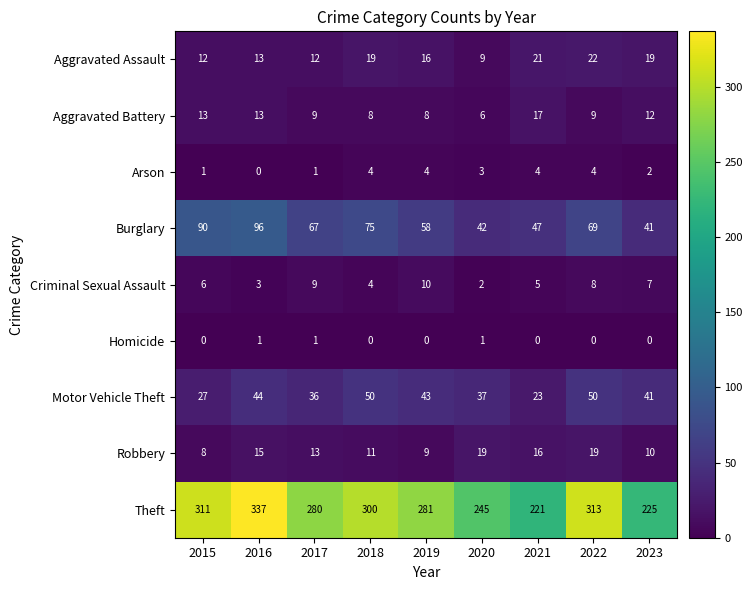

How many values in Arson are above zero?

8